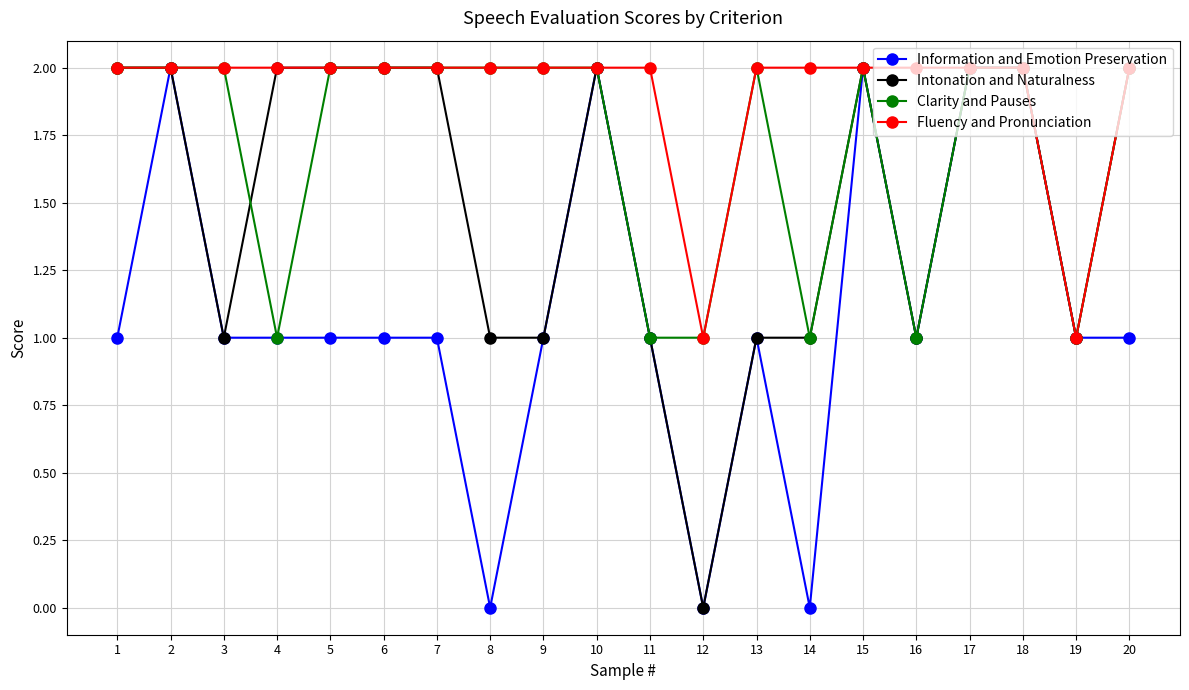

Is this an area chart (filled region under the line)?

No